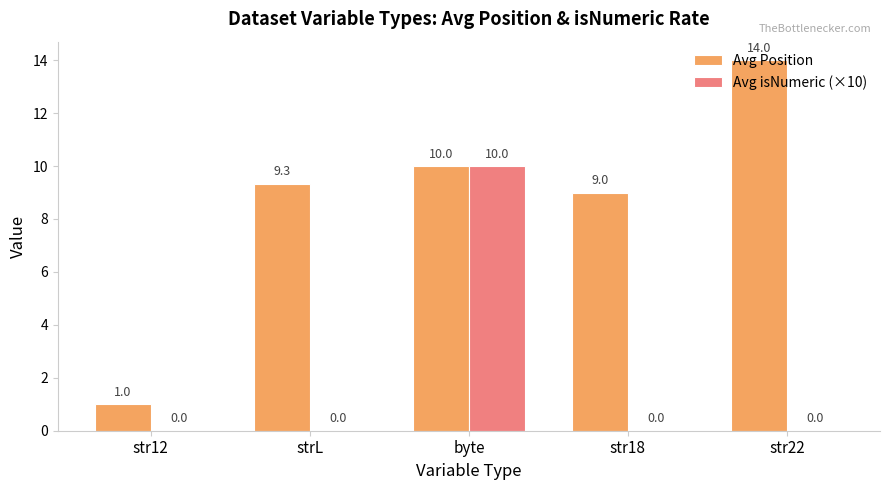

Is it true that Avg isNumeric (×10) equals 0.0 at str22?

True